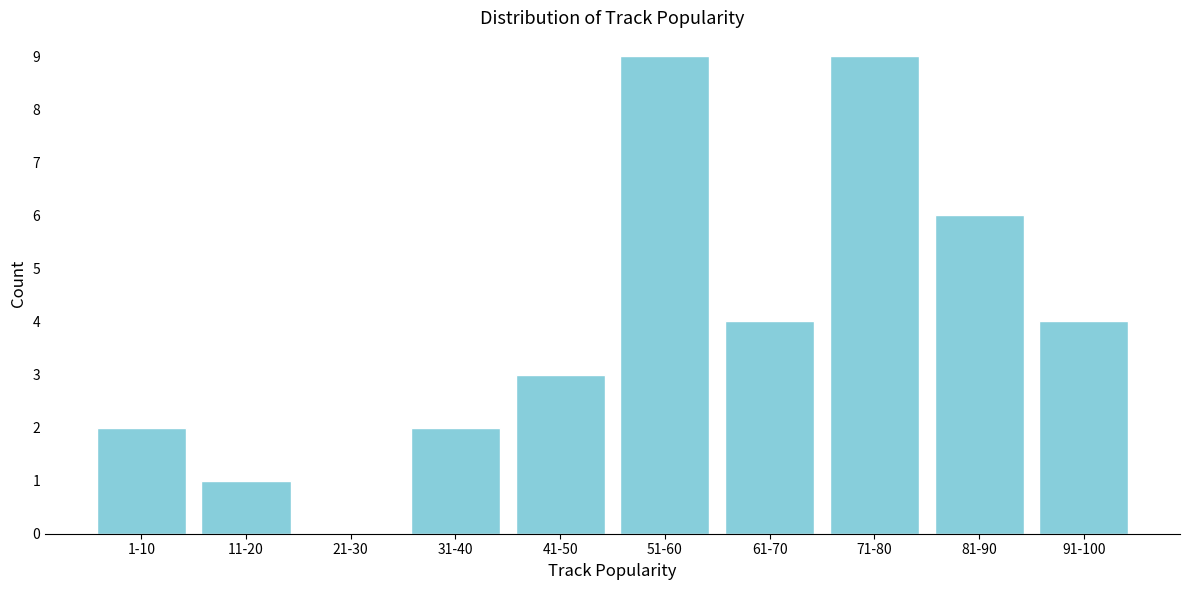

Reading right to left, list all the values displayed in this chart.

91-100=4	81-90=6	71-80=9	61-70=4	51-60=9	41-50=3	31-40=2	21-30=0	11-20=1	1-10=2